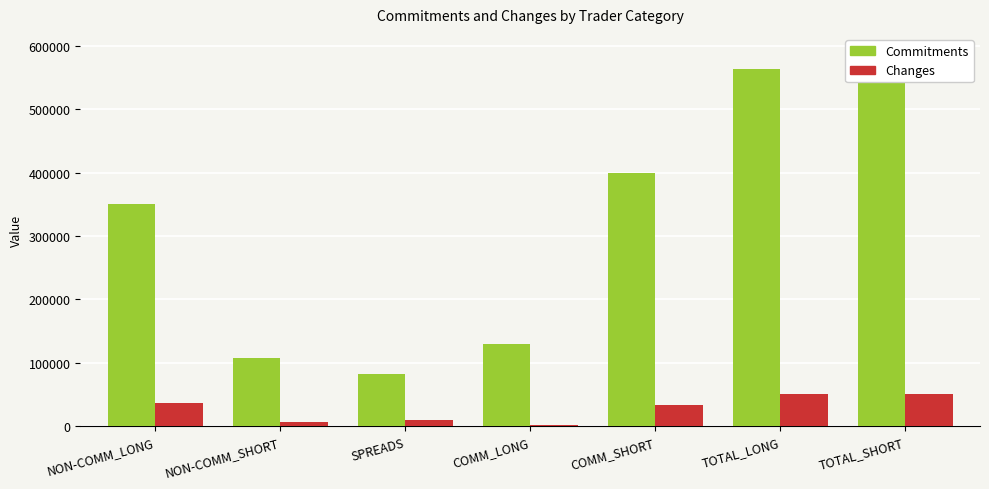

How many bars are there in each group?

2